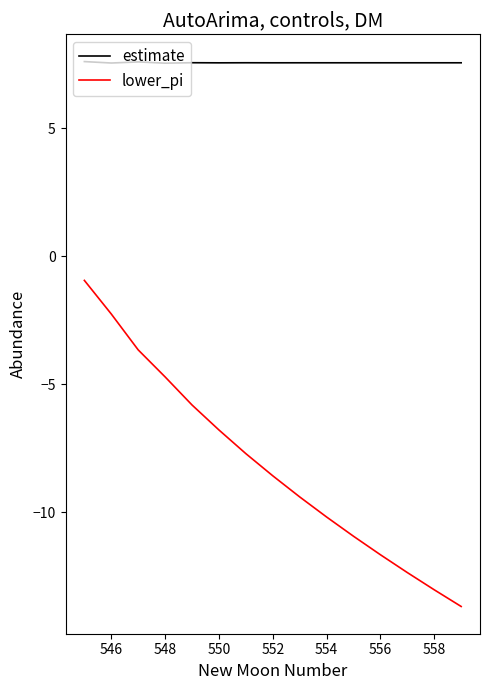

What is the difference between the maximum and minimum values in the estimate series?

0.1